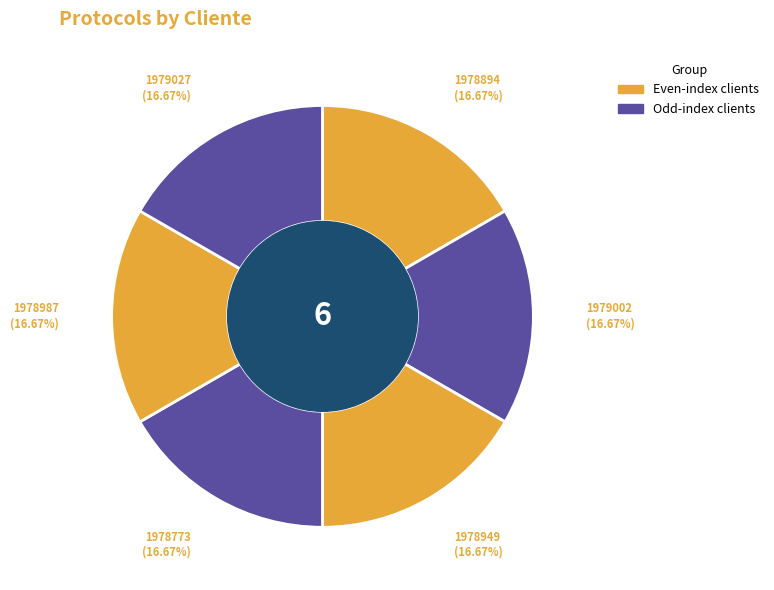

To the nearest percent, what is the average slice percentage?

17%